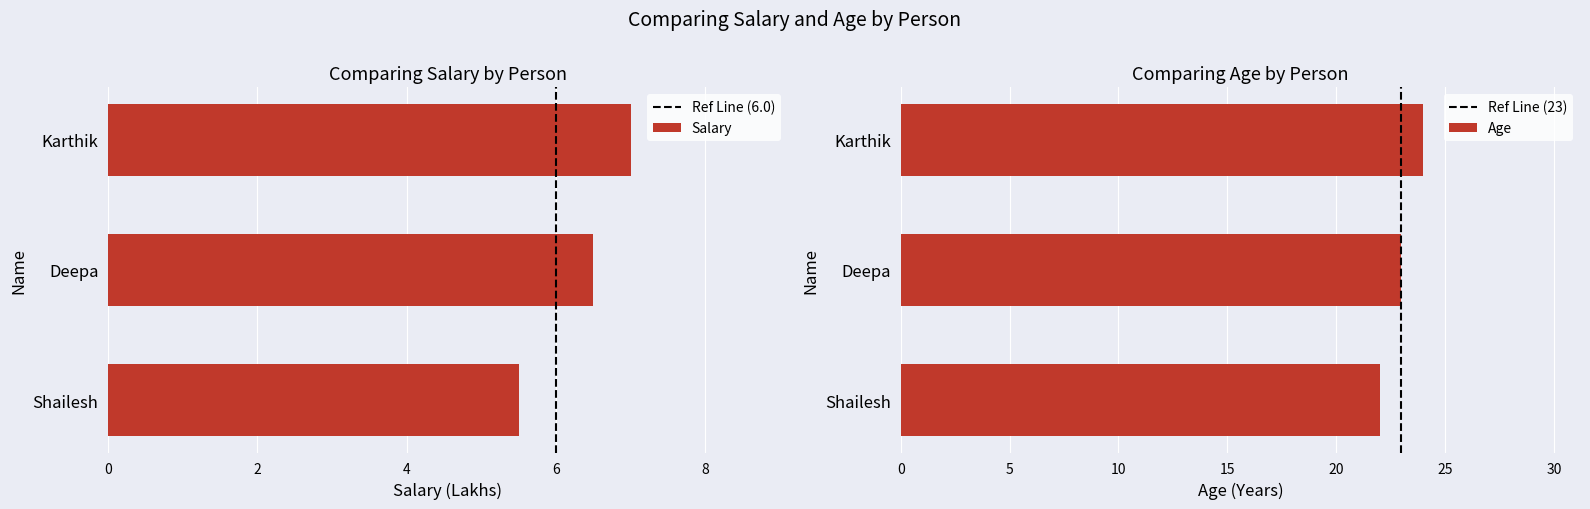

Does the chart contain stacked bars?

No